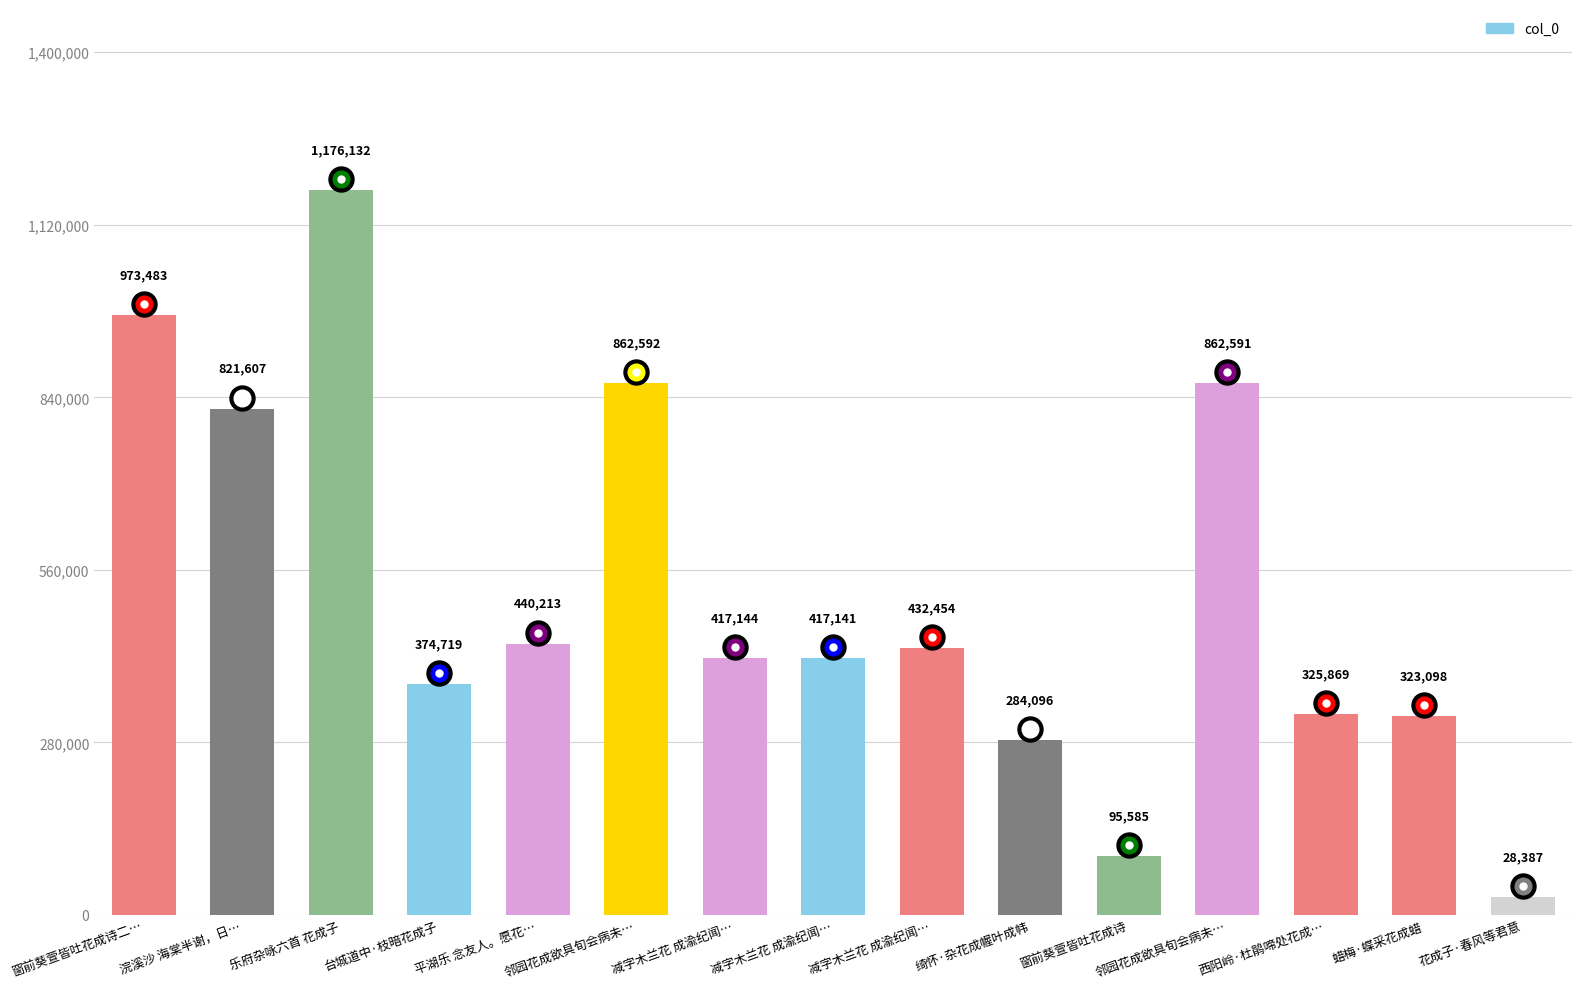

How many data points are less than 417144?

7